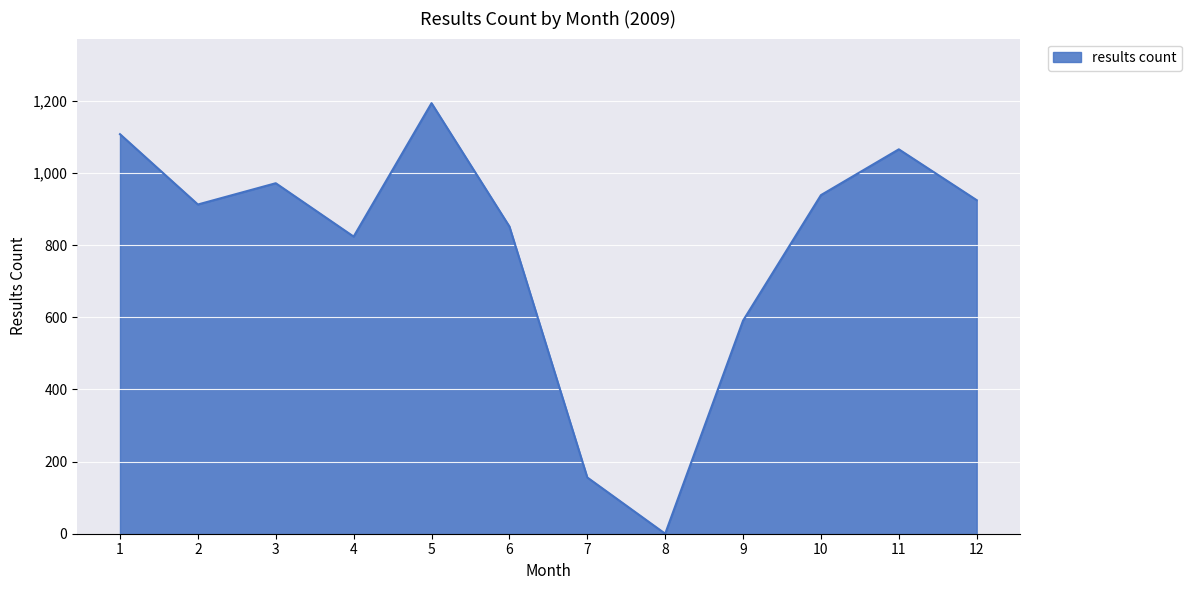

Between 1 and 6, which is larger?

1